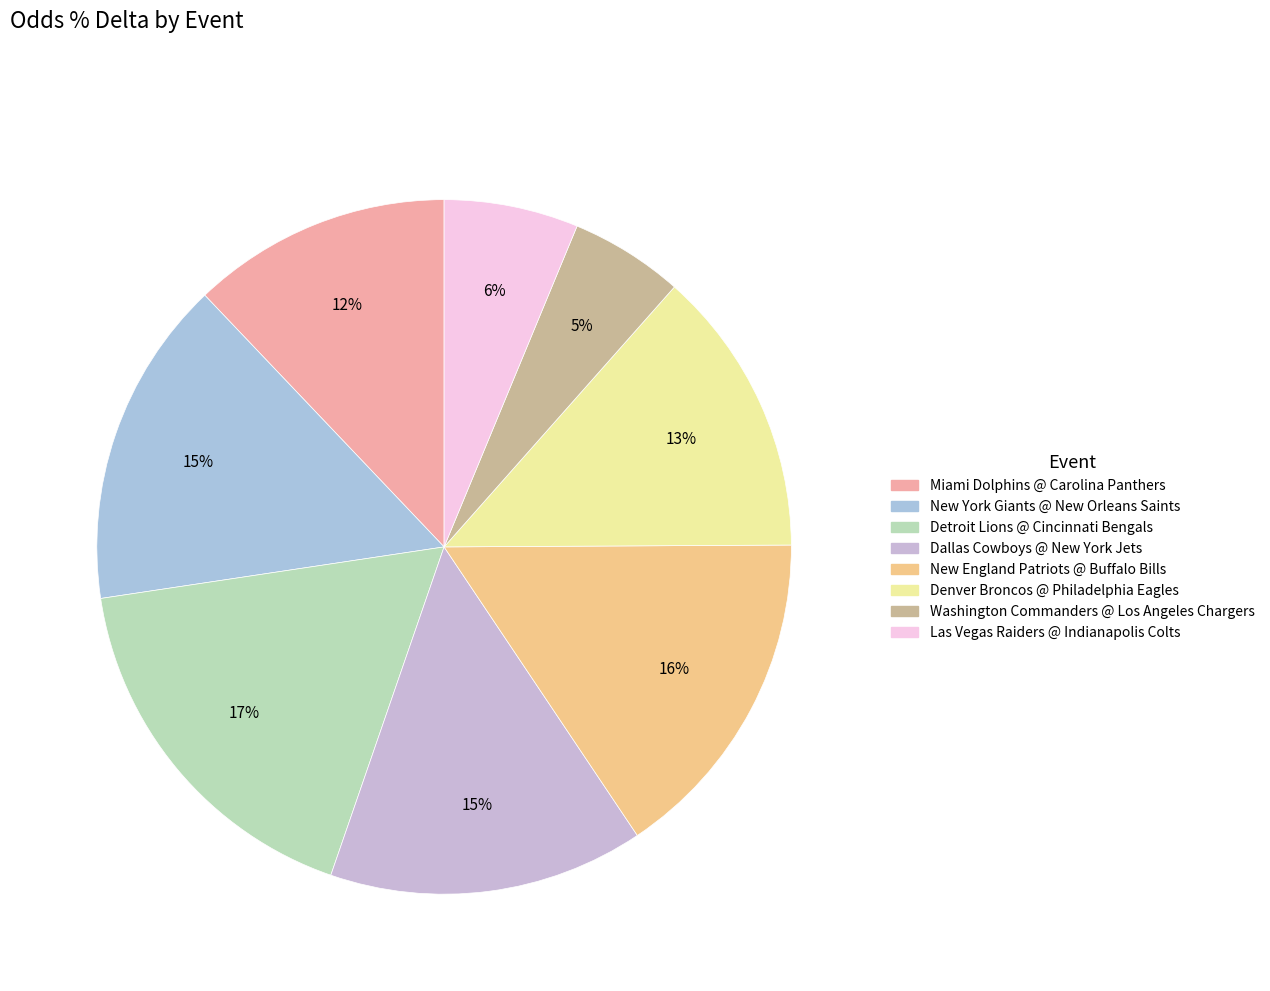

Does New England Patriots @ Buffalo Bills account for over 50% of the chart?

No